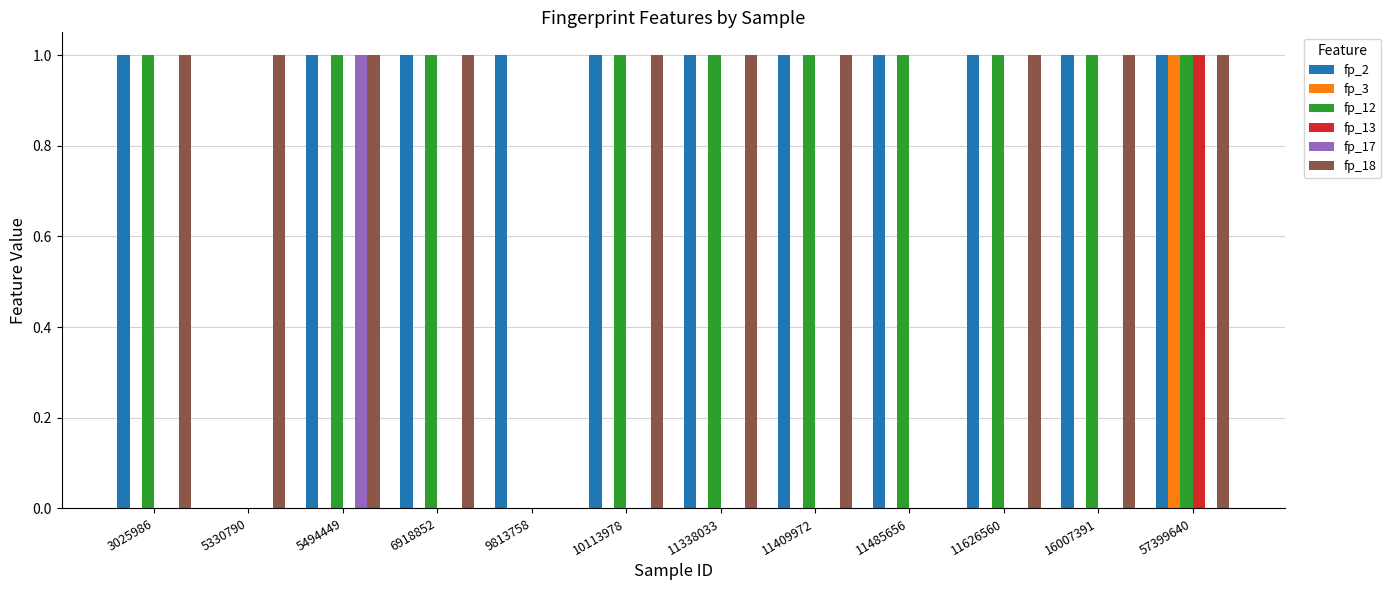

How many groups of bars are there?

12